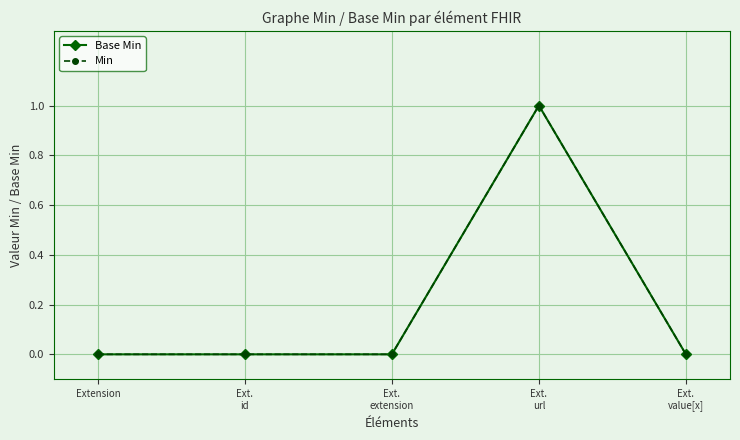

How many lines are shown in the chart?

2